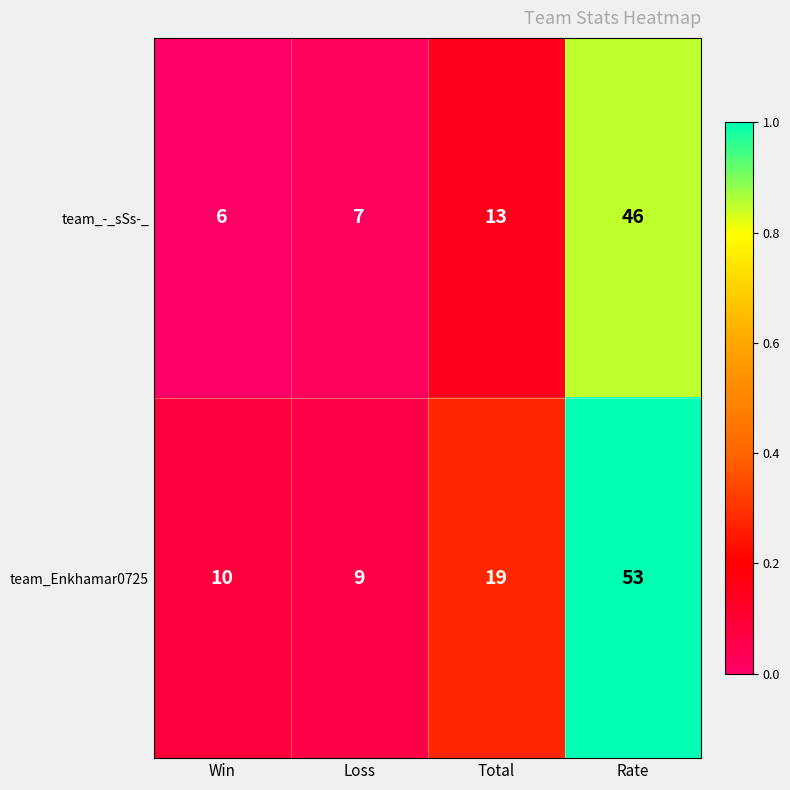

Which series has the widest spread of values?

team_Enkhamar0725